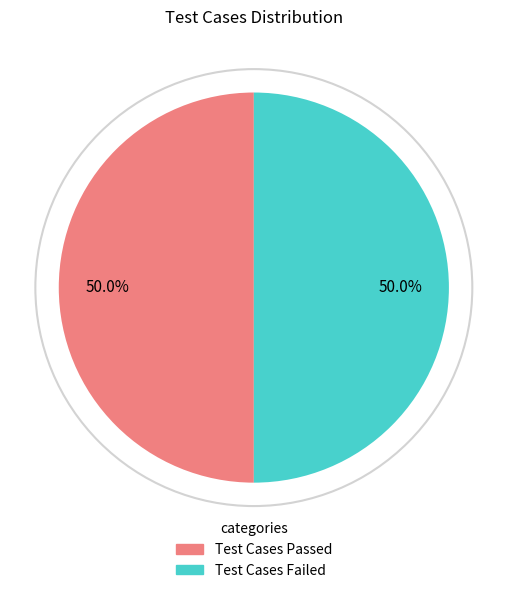

To the nearest percent, what is the average slice percentage?

50%